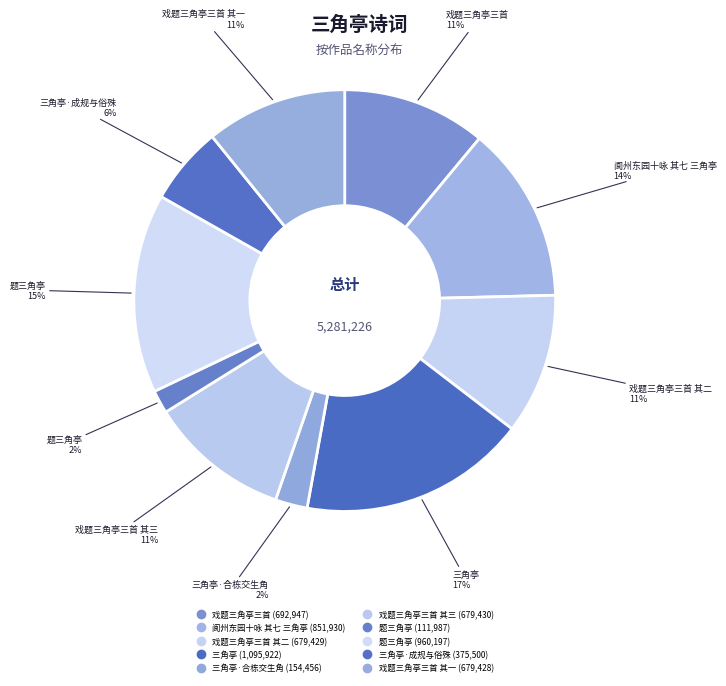

Count the number of slices in the pie.

10